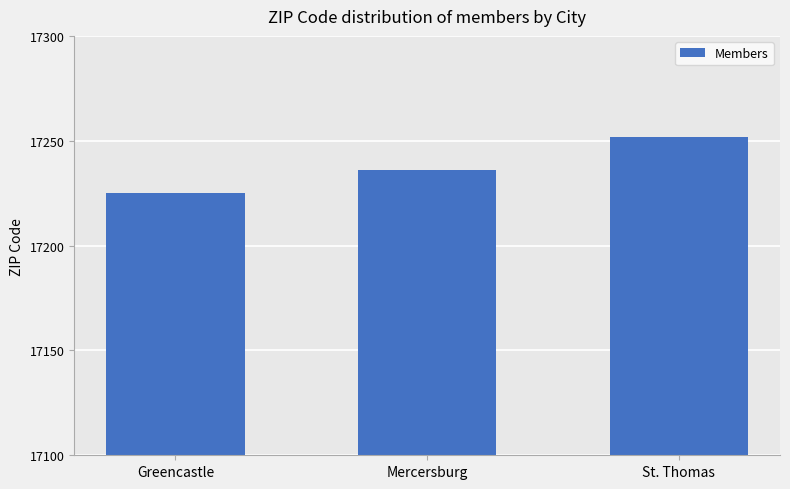

List the labels in order of value, largest first.

St. Thomas, Mercersburg, Greencastle